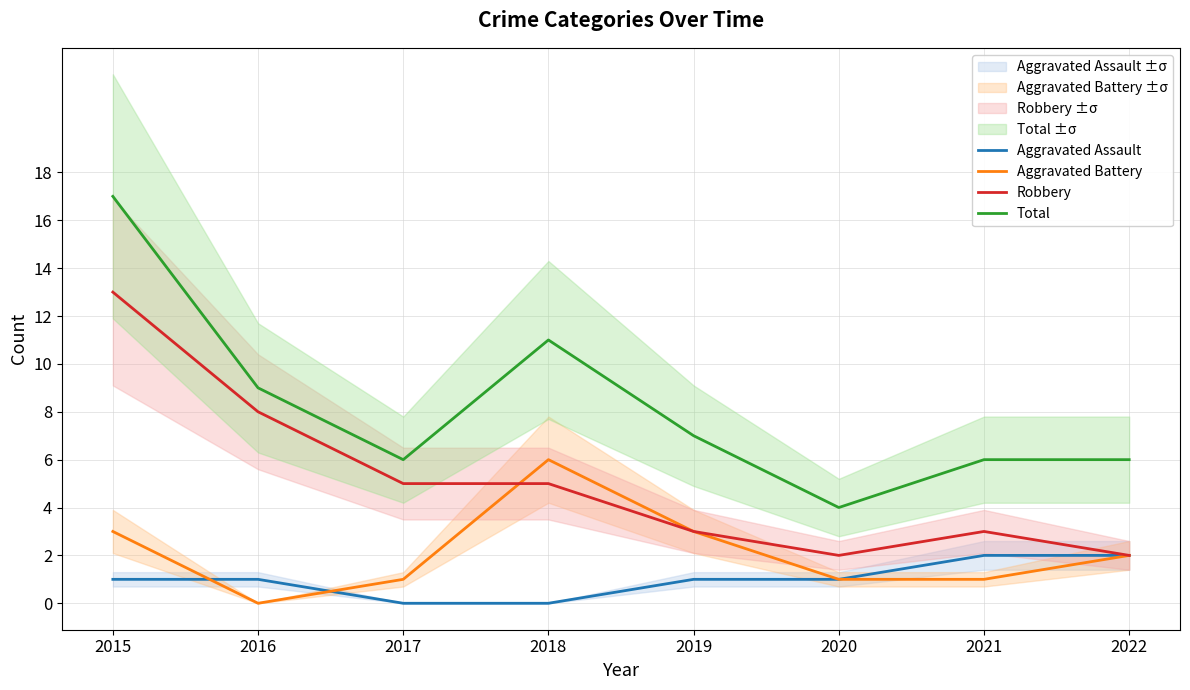

What is the sum of the Aggravated Assault values at 2020 and 2019?

2